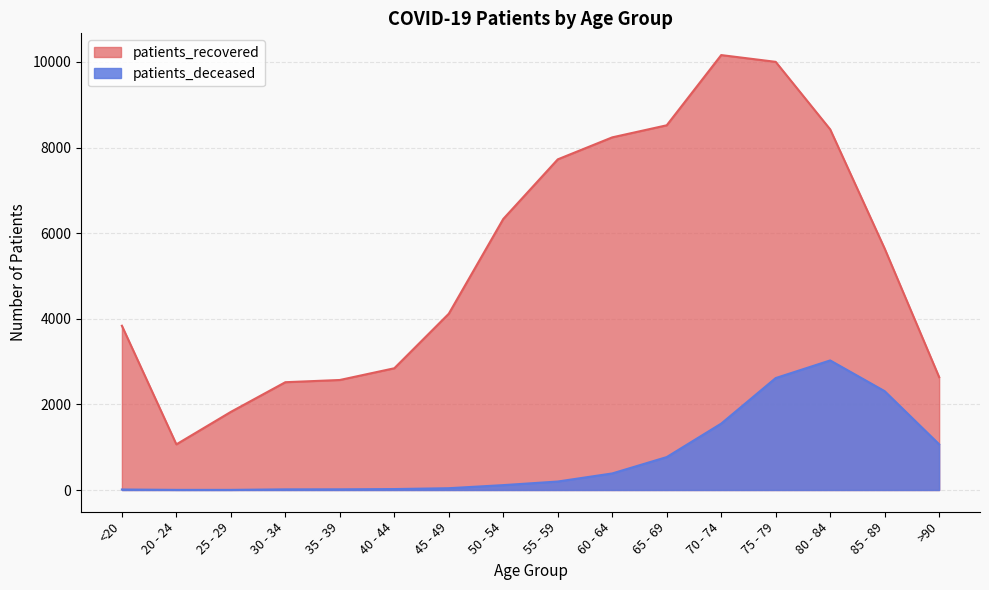

Does the chart have visible grid lines?

Yes